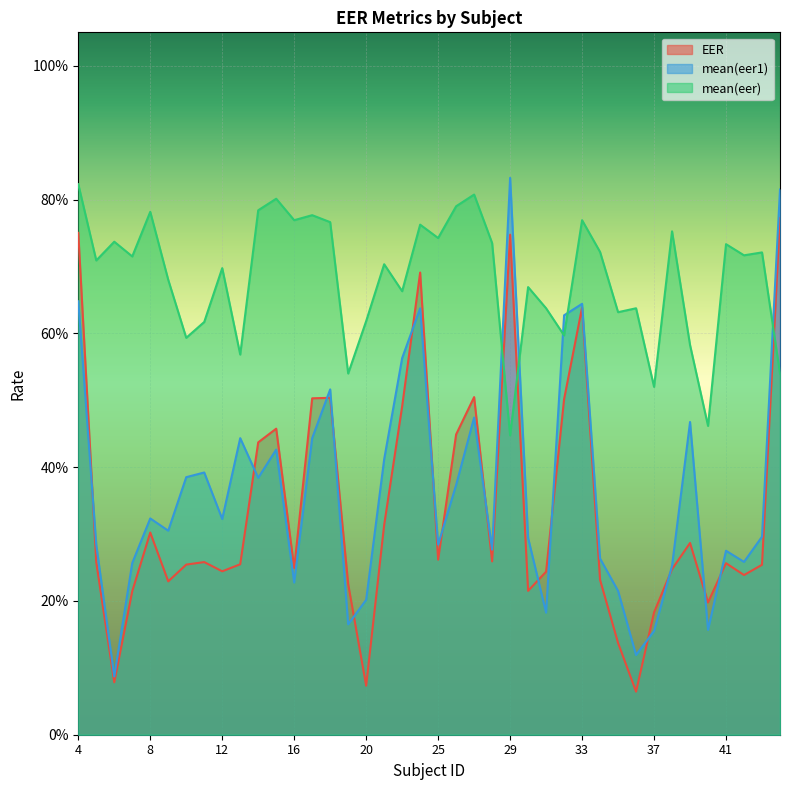

What is the average value of the mean(eer) series?

0.7